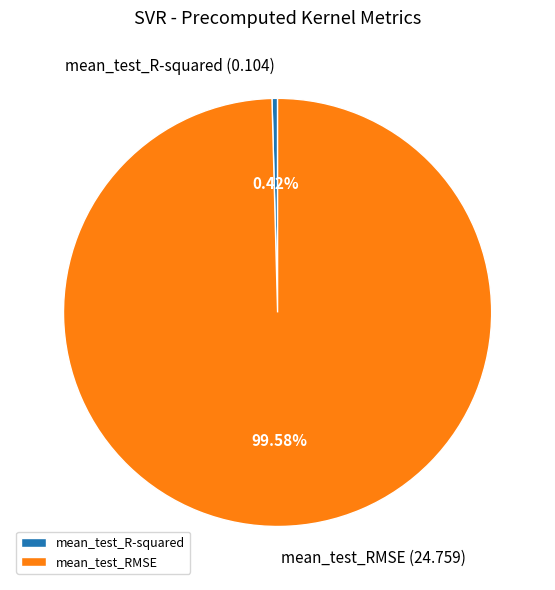

Do mean_test_RMSE and mean_test_R-squared together represent more than half of the pie?

Yes